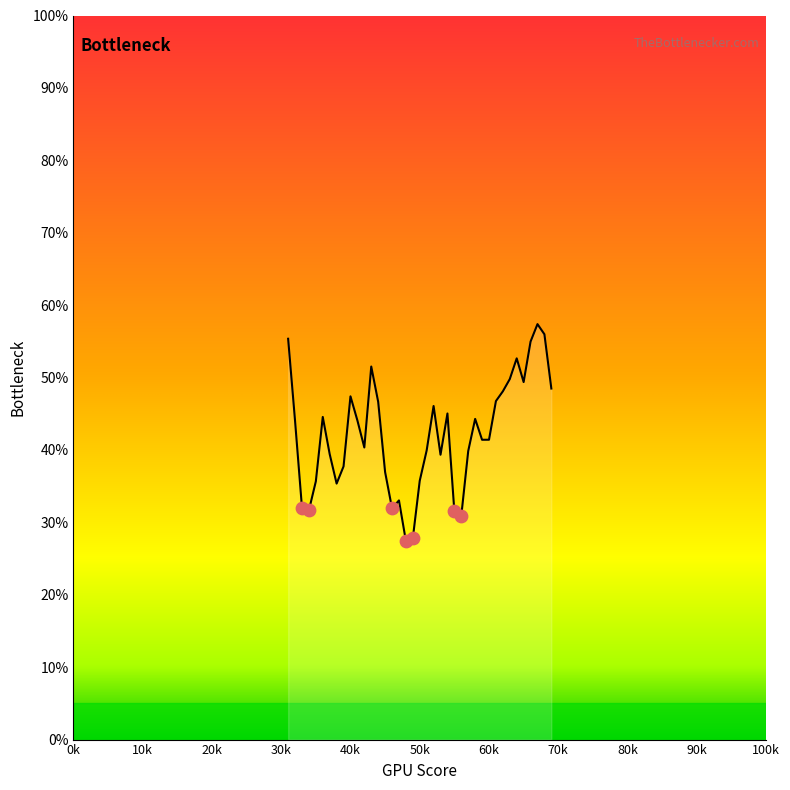

What is the difference between the maximum and minimum values?

29.9